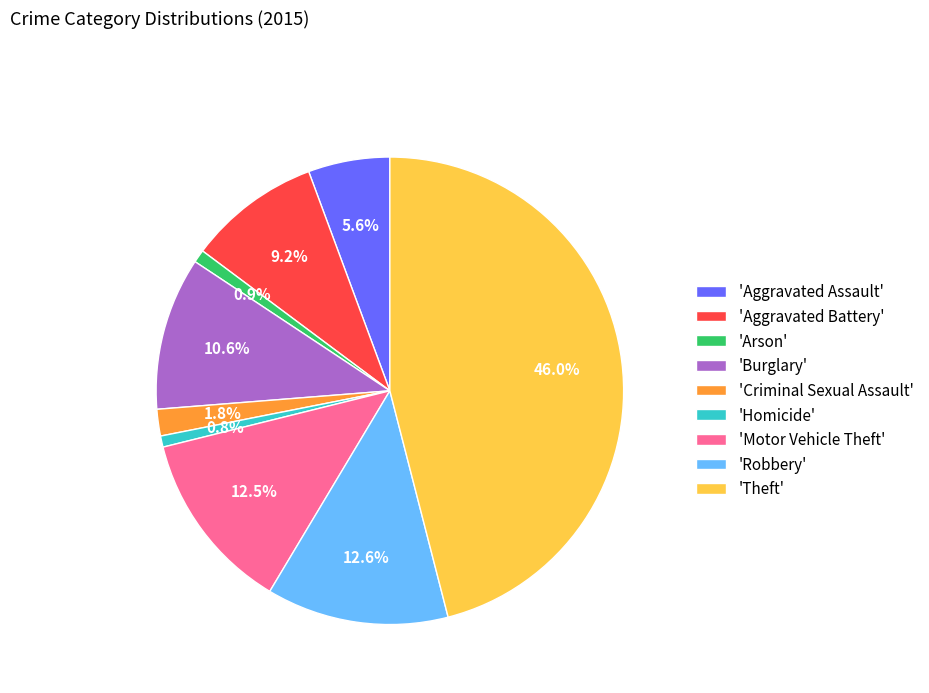

What is the largest slice in the pie chart?

'Theft'